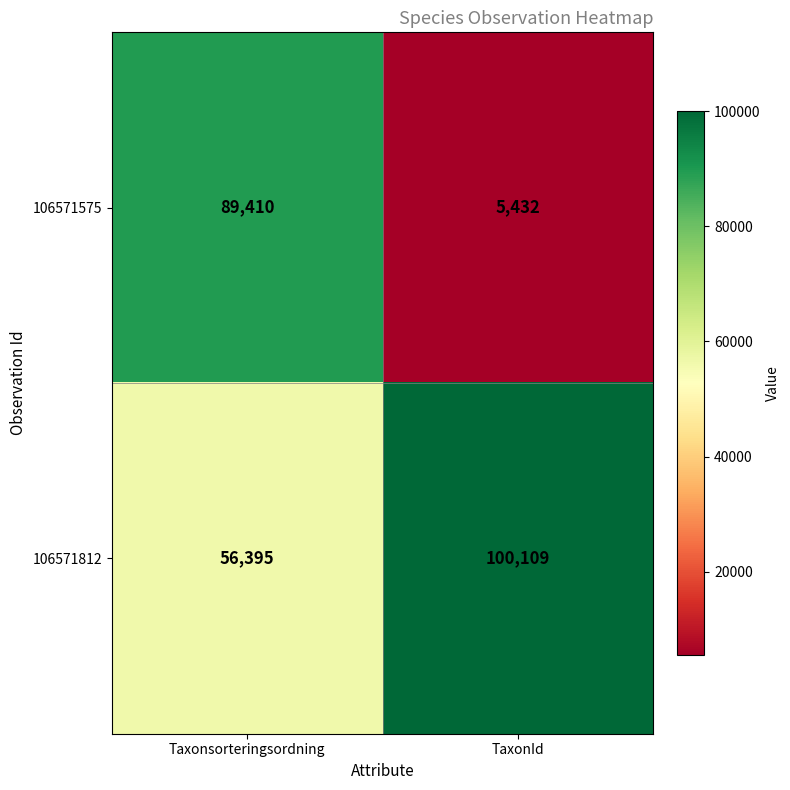

Which series has the widest spread of values?

106571575